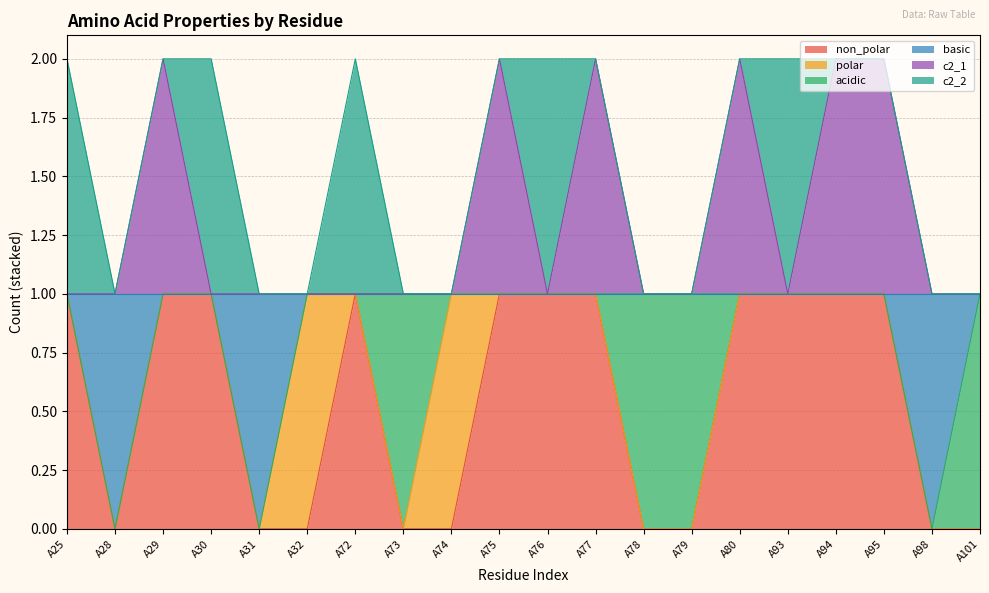

Between A28 and A94, which is larger?

A94